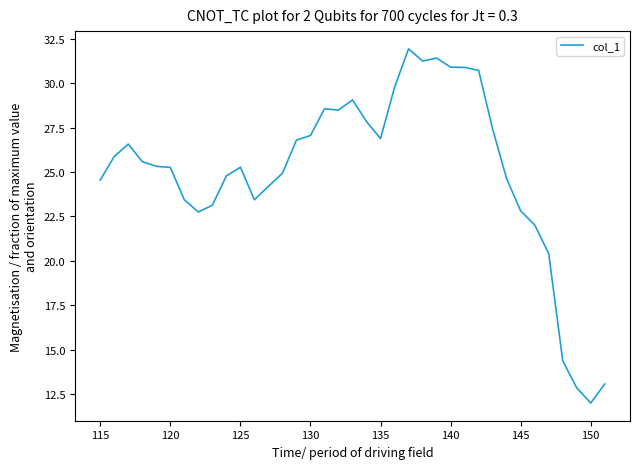

What is the maximum value shown in the chart?

31.9